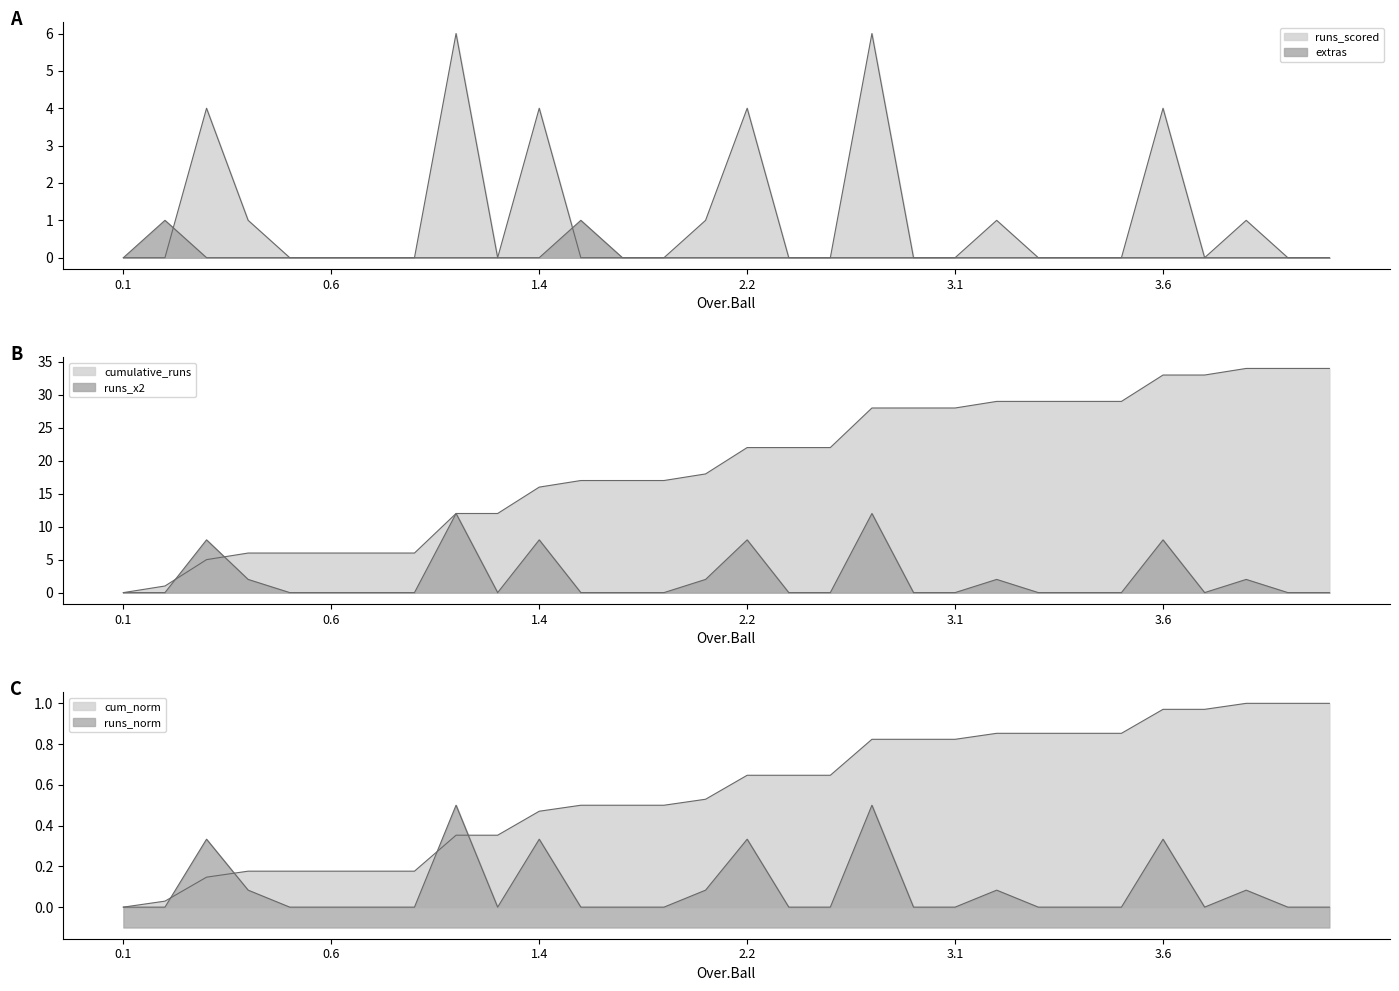

True or false: runs_scored and extras cross at least once.

True